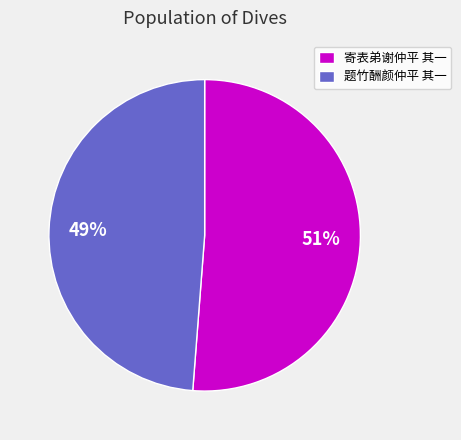

Is it true that 题竹酬颜仲平 其一 is 49% of the pie?

True